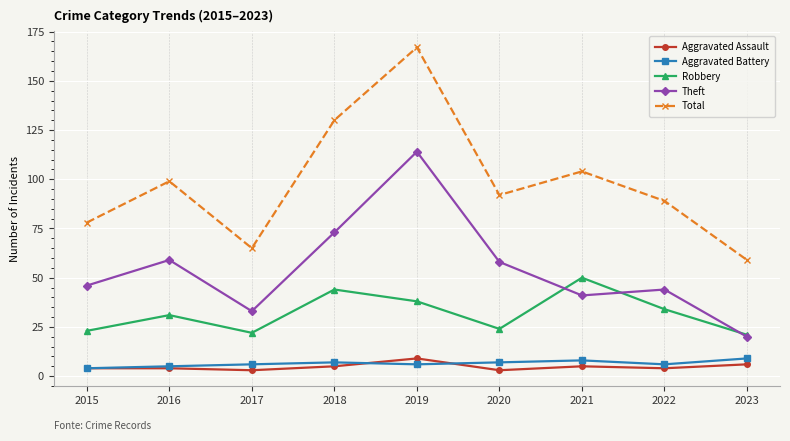

Count the Aggravated Assault values in the range 4 to 5.

5